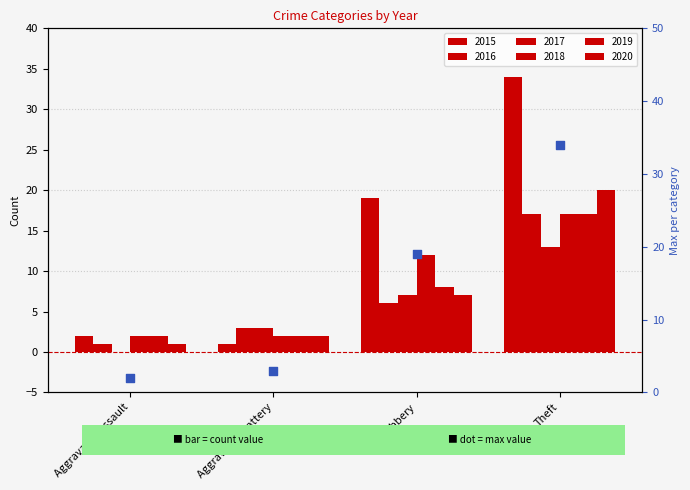

What is the change in value from Robbery to Theft?

+15